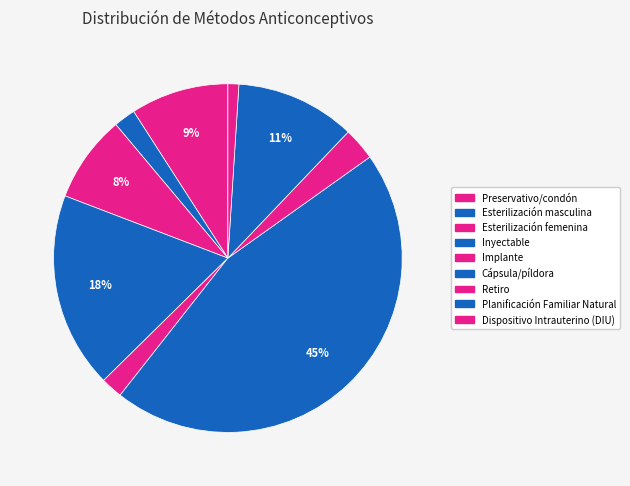

To the nearest percent, what percentage of the pie is Inyectable?

18%